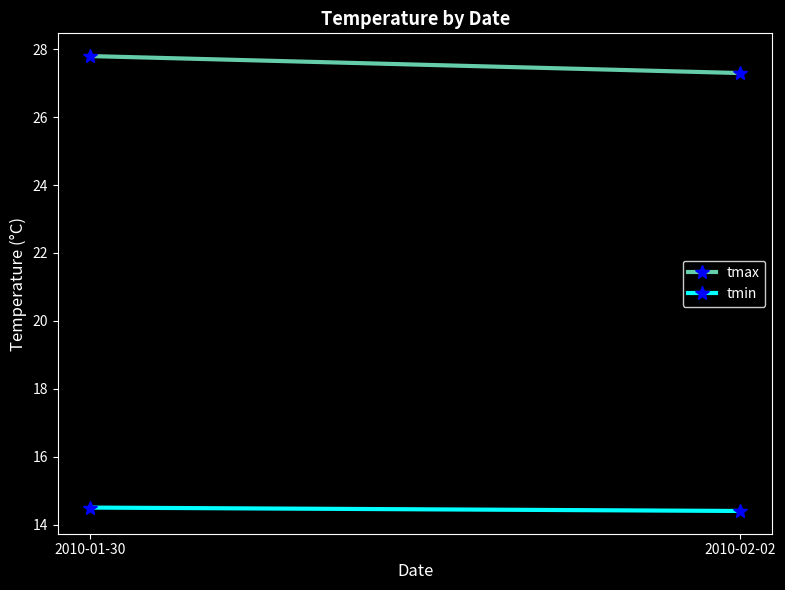

Which series has the largest range (max minus min)?

tmax